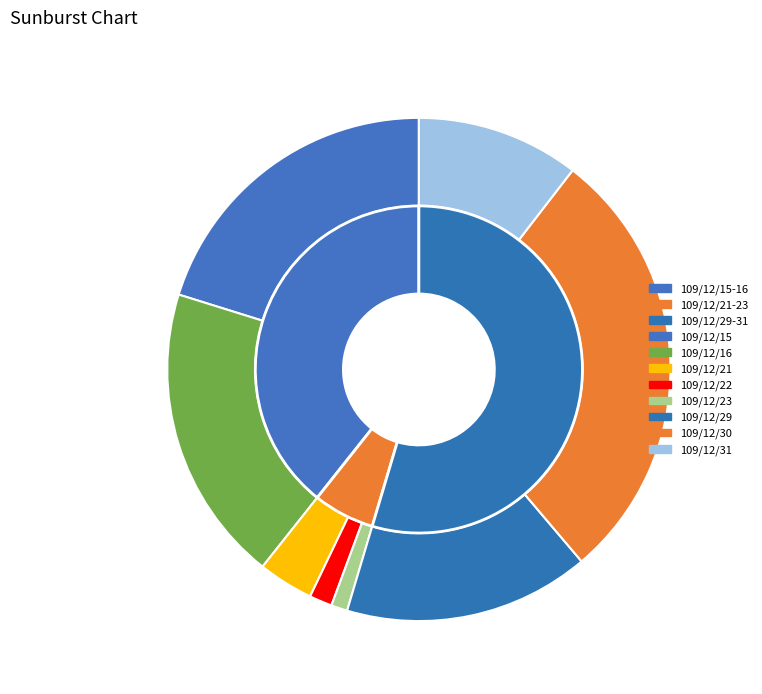

True or false: 109/12/31 accounts for 10% of the total.

True